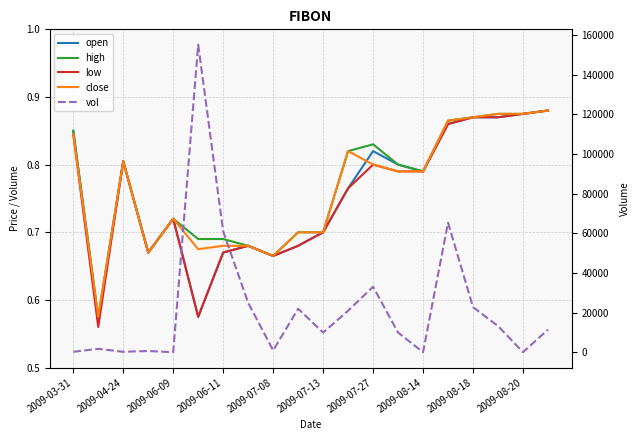

How many intersections are there between open and close?

2